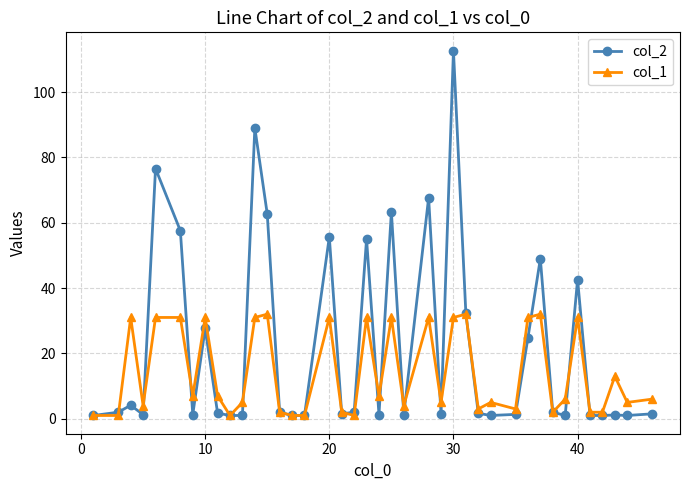

Which series has the largest total across all categories?

col_2